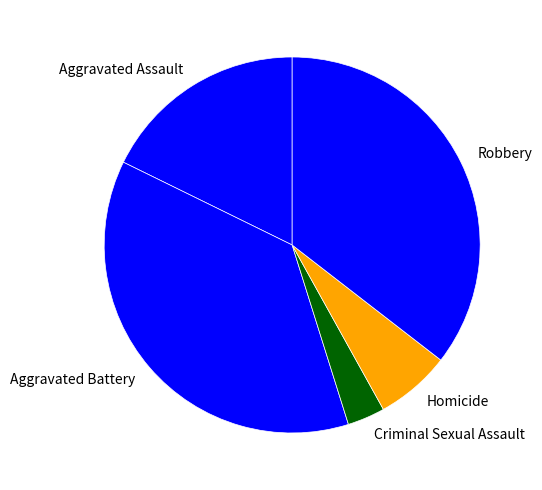

Rank the categories by value from highest to lowest.

Aggravated Battery, Robbery, Aggravated Assault, Homicide, Criminal Sexual Assault